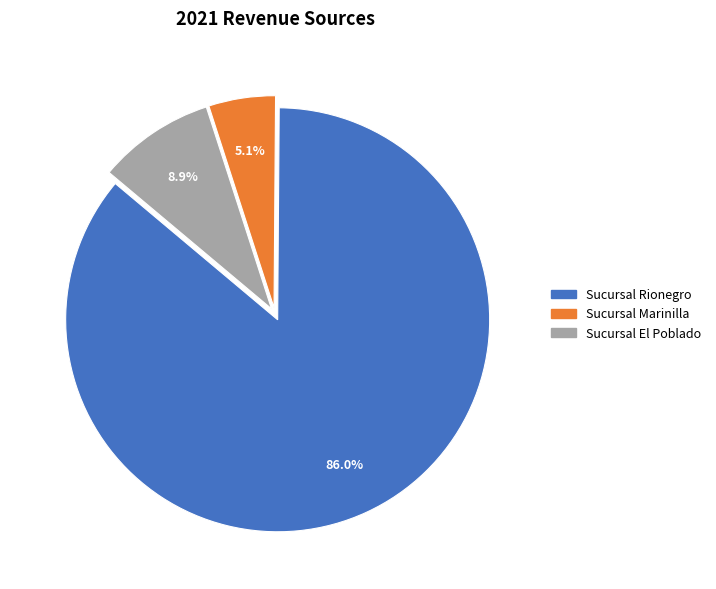

Rank the categories by value from lowest to highest.

Sucursal Marinilla, Sucursal El Poblado, Sucursal Rionegro